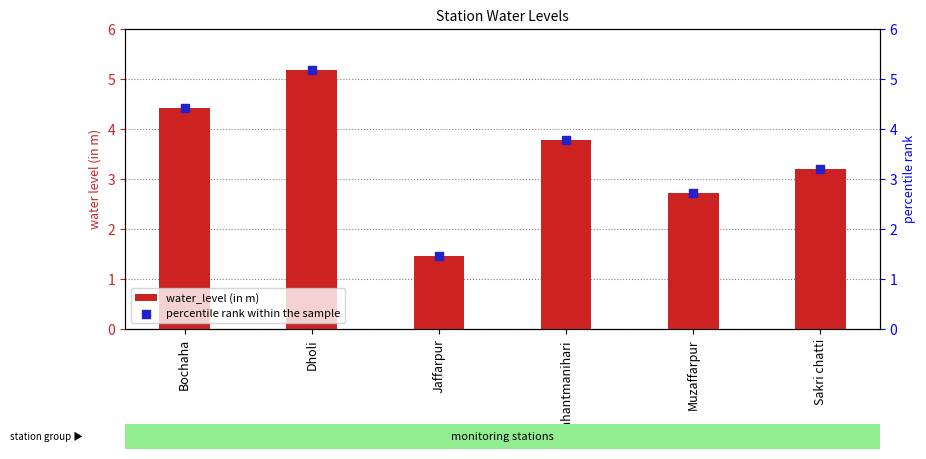

What are all the series names shown in the legend?

water_level (in m), percentile rank within the sample